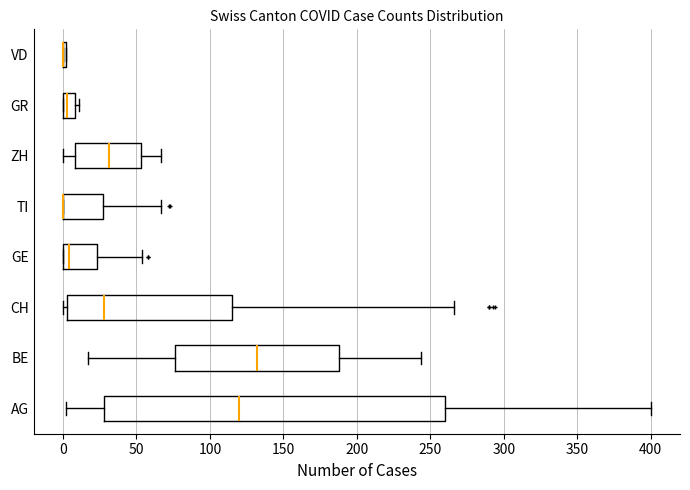

Comparing the boxes themselves (not the whiskers), which one is the widest?

AG